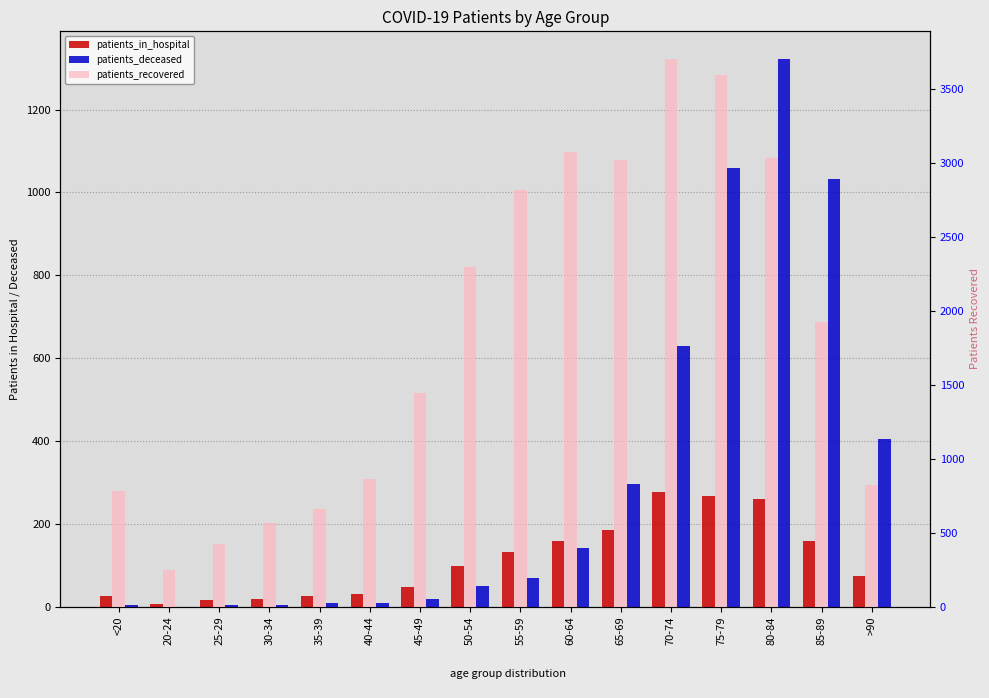

What is the sum of all patients_recovered values?

29248